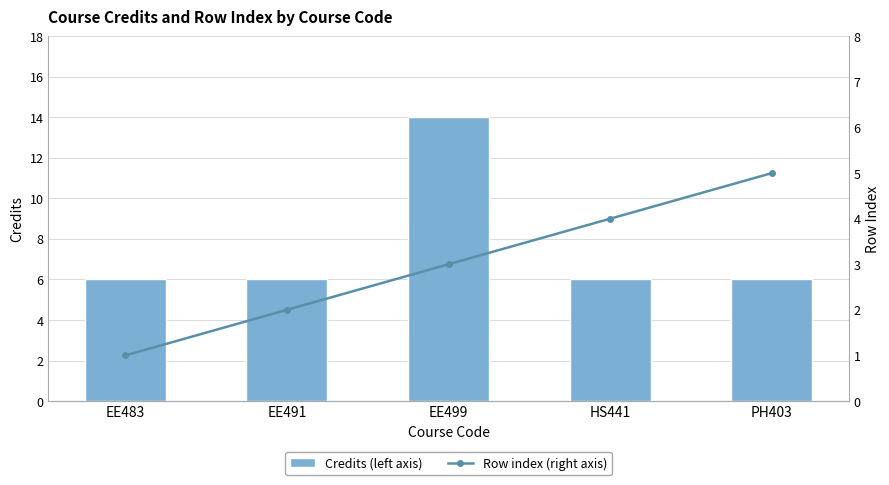

The value of Row index (right axis) at EE491 is 2. True or false?

True